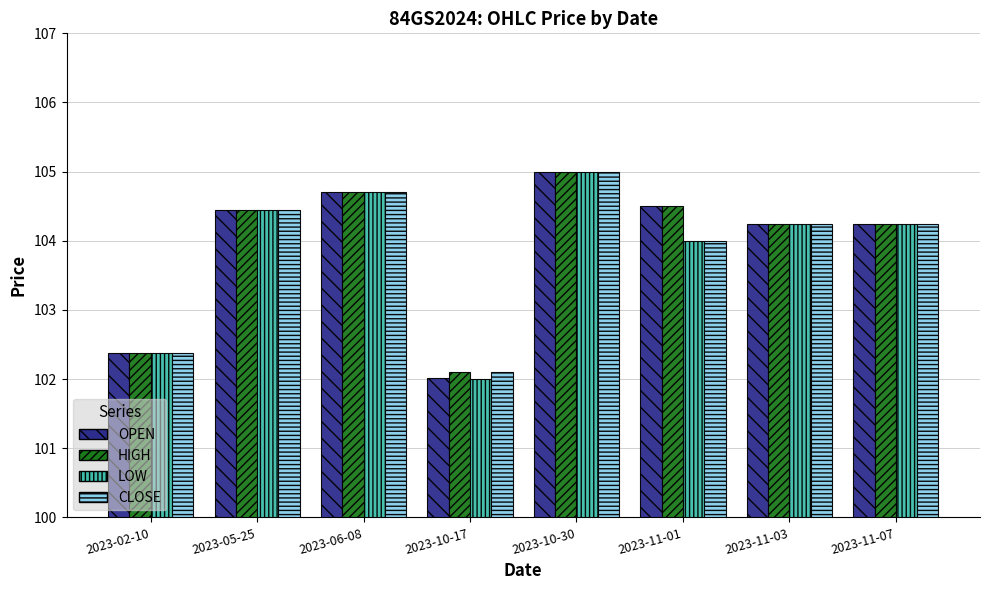

Is the value of HIGH at 2023-02-10 greater than the value of LOW at 2023-11-01?

No